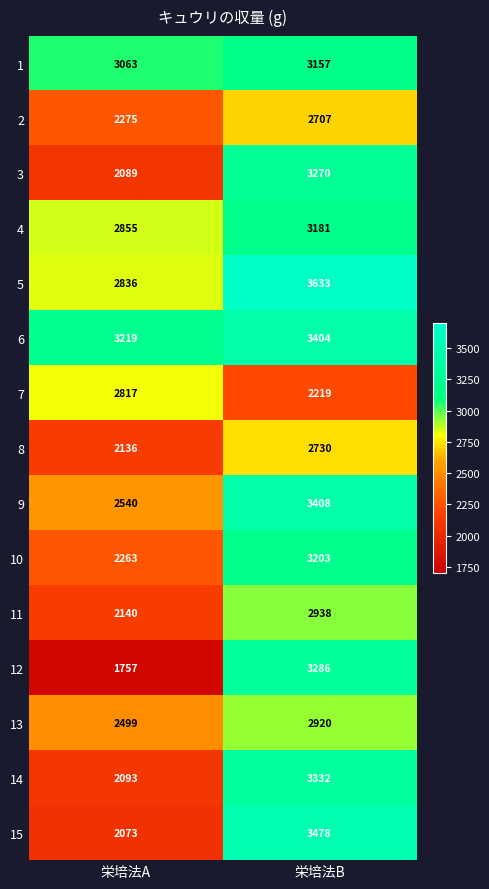

At which label is 10 closest to 2733?

栄培法A